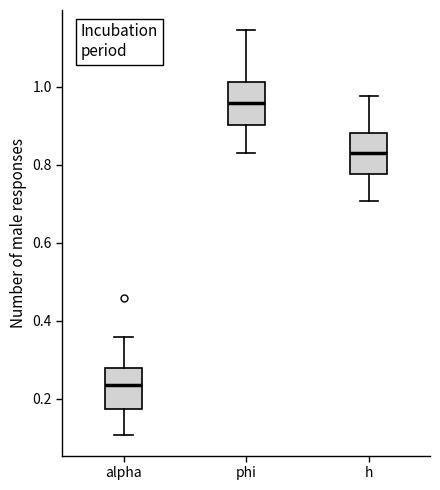

Reading left to right, read every box against the y-axis: the position of its median line, the range the box covers, and the ends of its whiskers. The values are not printed on the chart, so give them approximately, as read against the axis.

alpha: median 0.24, box 0.18 to 0.28, whiskers 0.10 to 0.36
phi: median 0.96, box 0.90 to 1.02, whiskers 0.82 to 1.14
h: median 0.84, box 0.78 to 0.88, whiskers 0.70 to 0.98